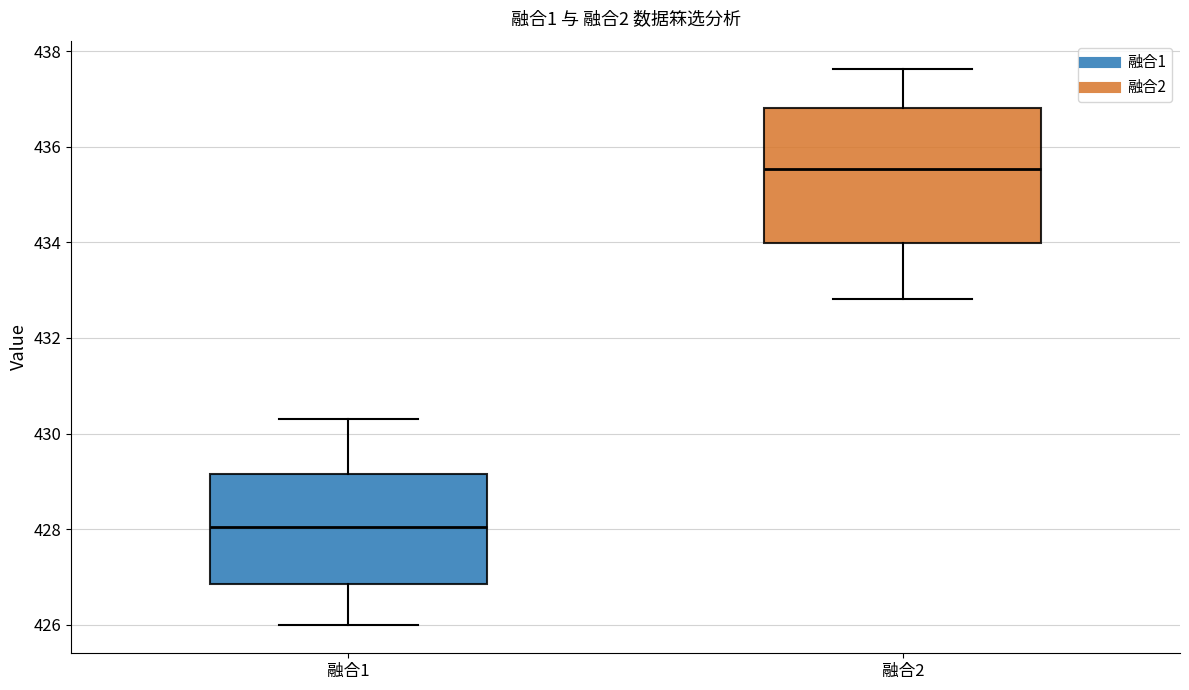

Where does the upper whisker of the box for 融合2 end on the y-axis? The values are not printed on the chart, so give them approximately, as read against the axis.

437.6